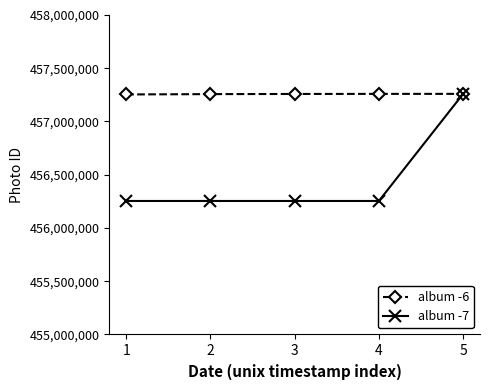

How many series are shown in this chart?

2